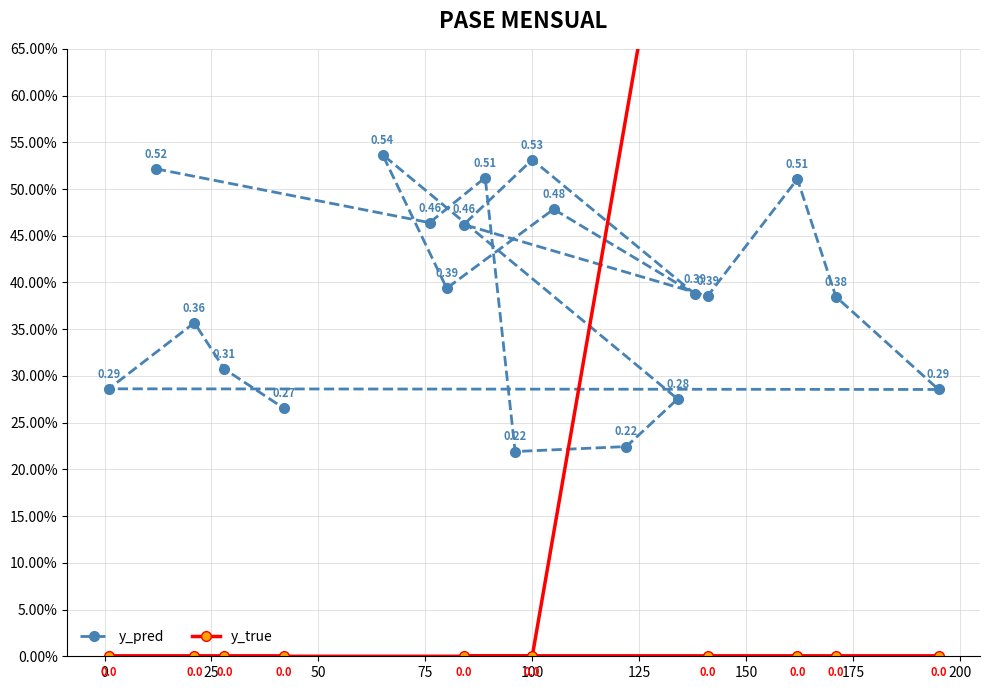

Where is the first local maximum for y_pred?

25